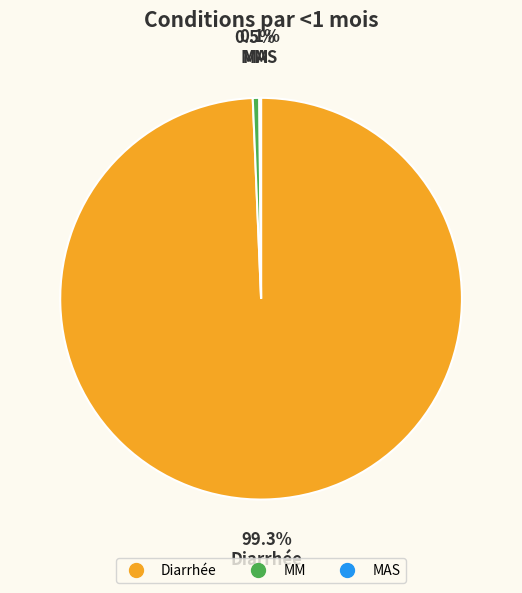

What is the largest slice in the pie chart?

Diarrhée